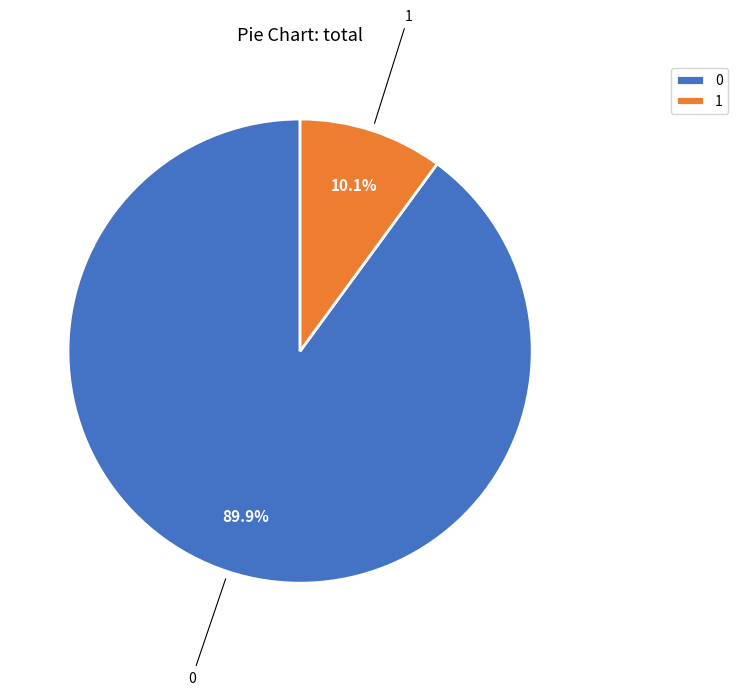

To the nearest percent, what percentage of the pie is 0?

90%